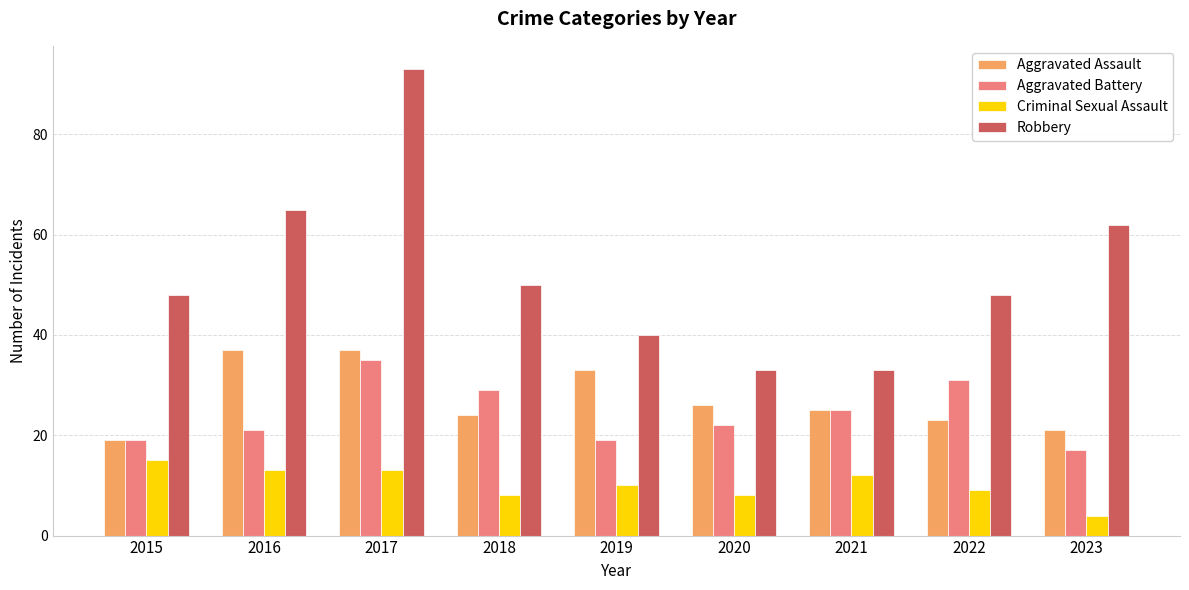

Is it true that Aggravated Assault equals 26 at 2017?

False